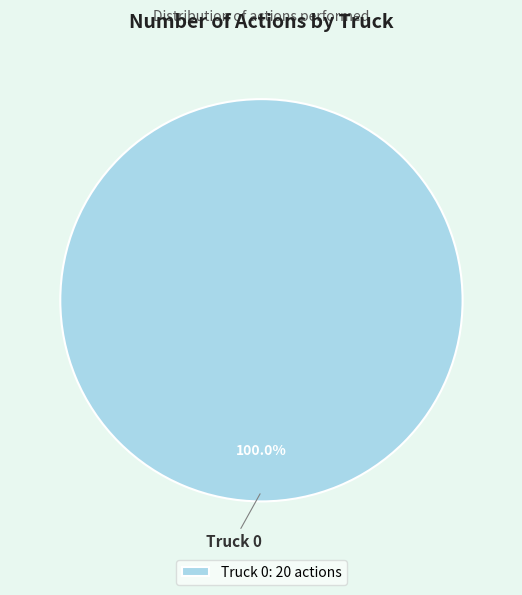

Rank the categories by value from lowest to highest.

Truck 0: 20 actions